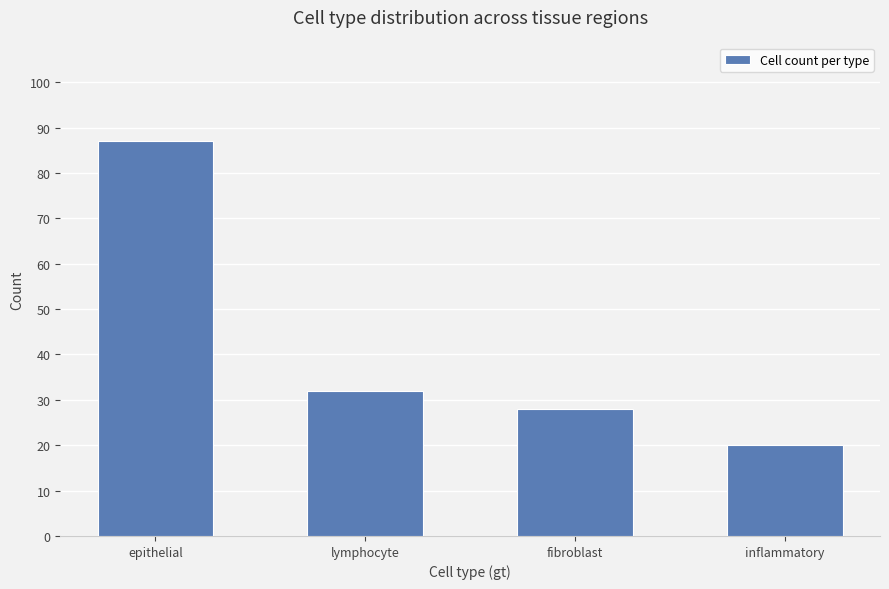

How many bars are there in total?

4